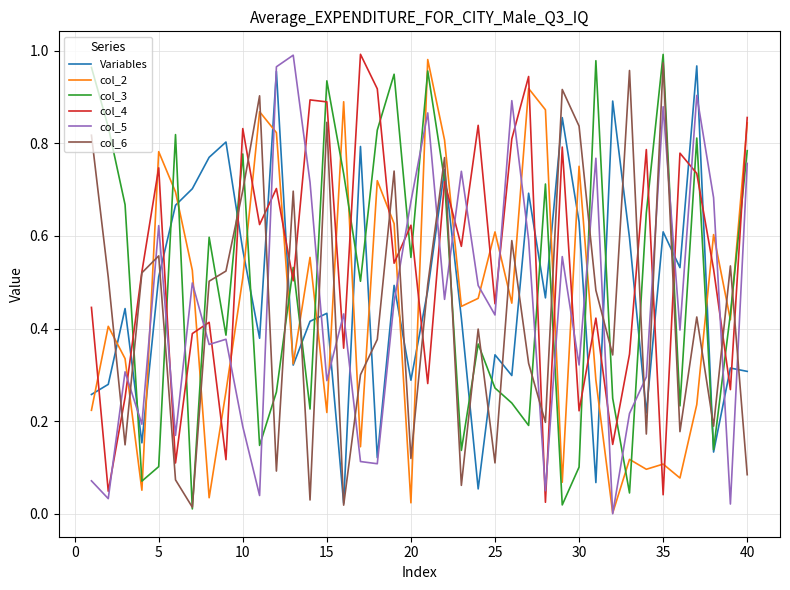

Rank the series by their maximum value, from highest to lowest.

col_4, col_3, col_5, col_2, col_6, Variables